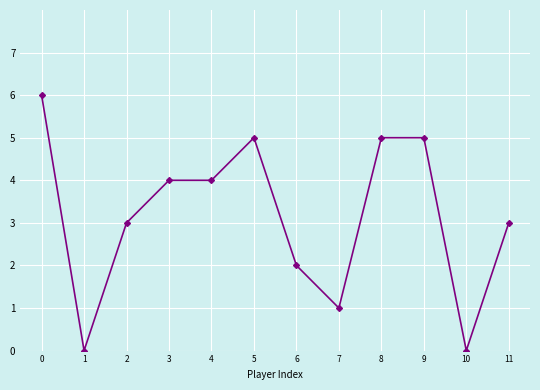

How many lines are shown in the chart?

1